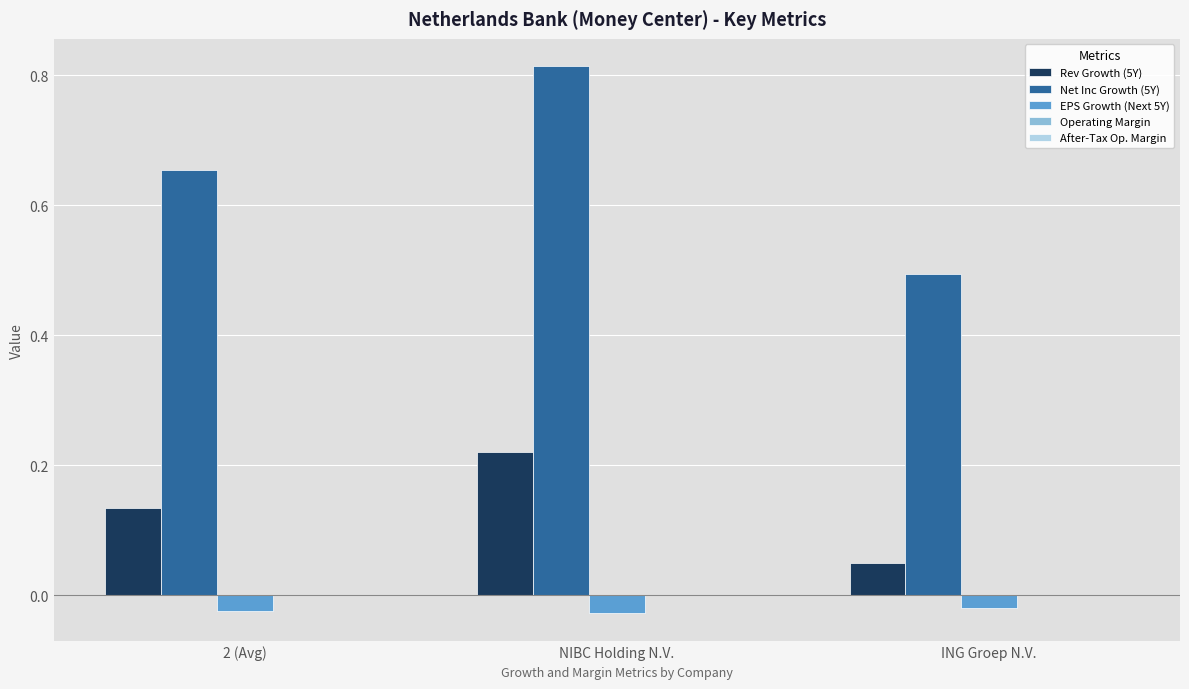

What is the sum of all Net Inc Growth (5Y) values?

2.0